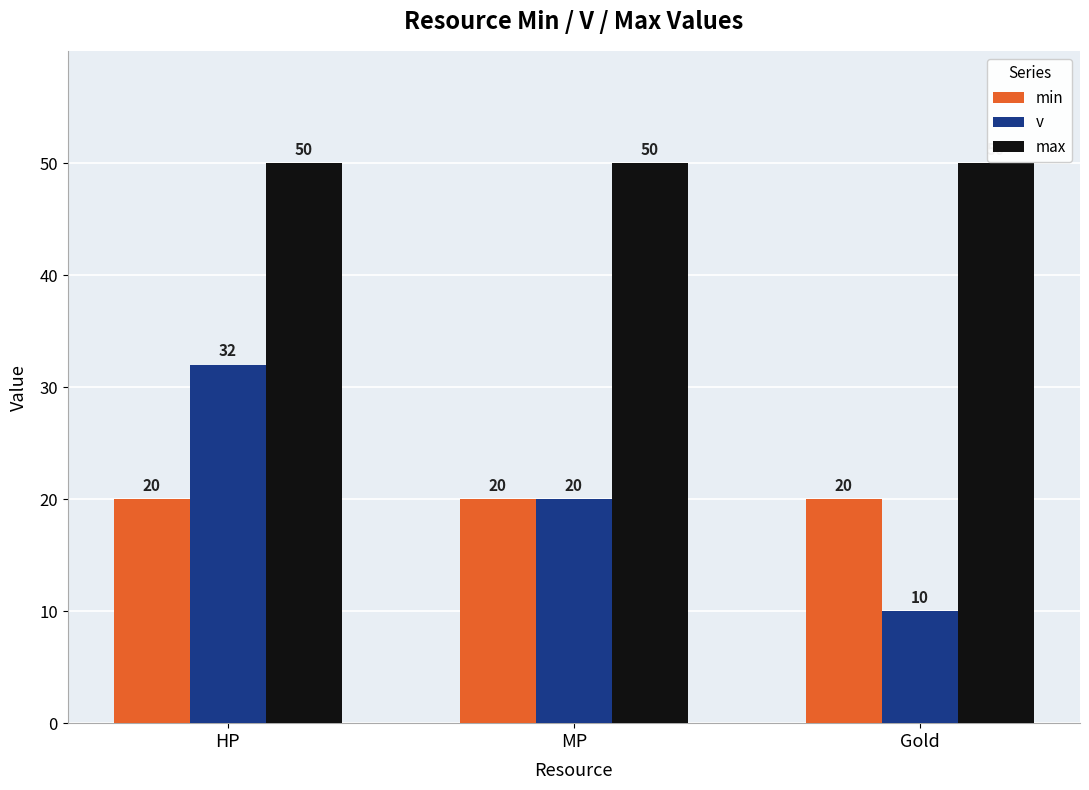

What is the value of the min bar at the 2nd from the left?

20